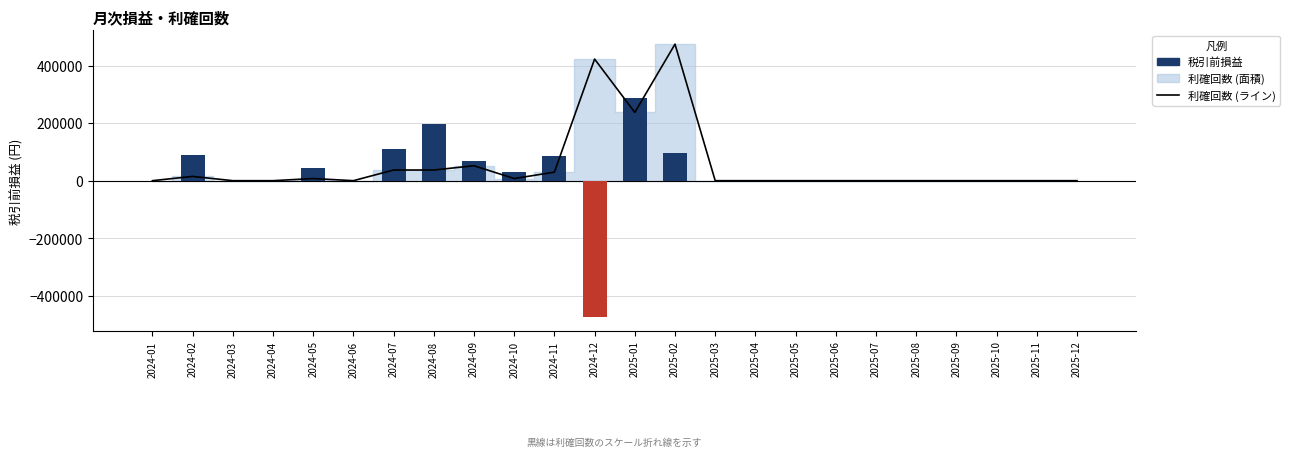

What is the label of the 8th bar from the right?

2025-05